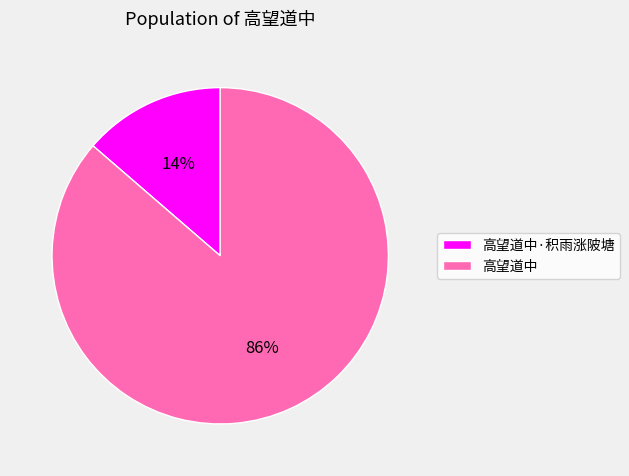

Which category has the smallest portion of the pie?

高望道中·积雨涨陂塘